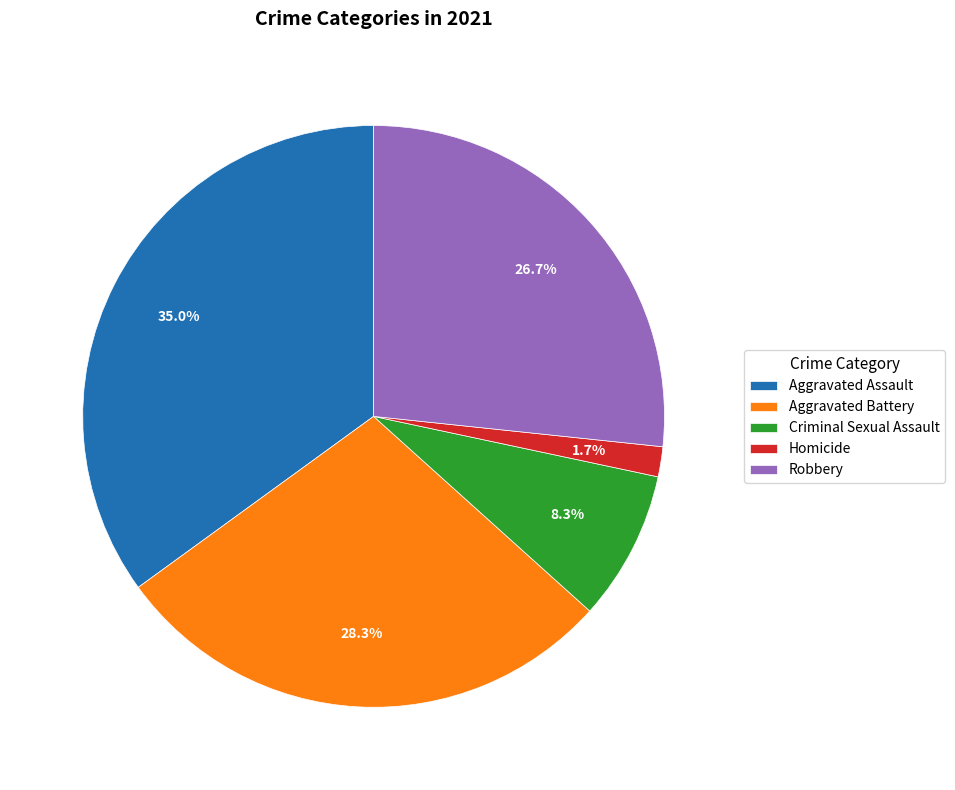

Which has a higher value, Criminal Sexual Assault or Aggravated Battery?

Aggravated Battery